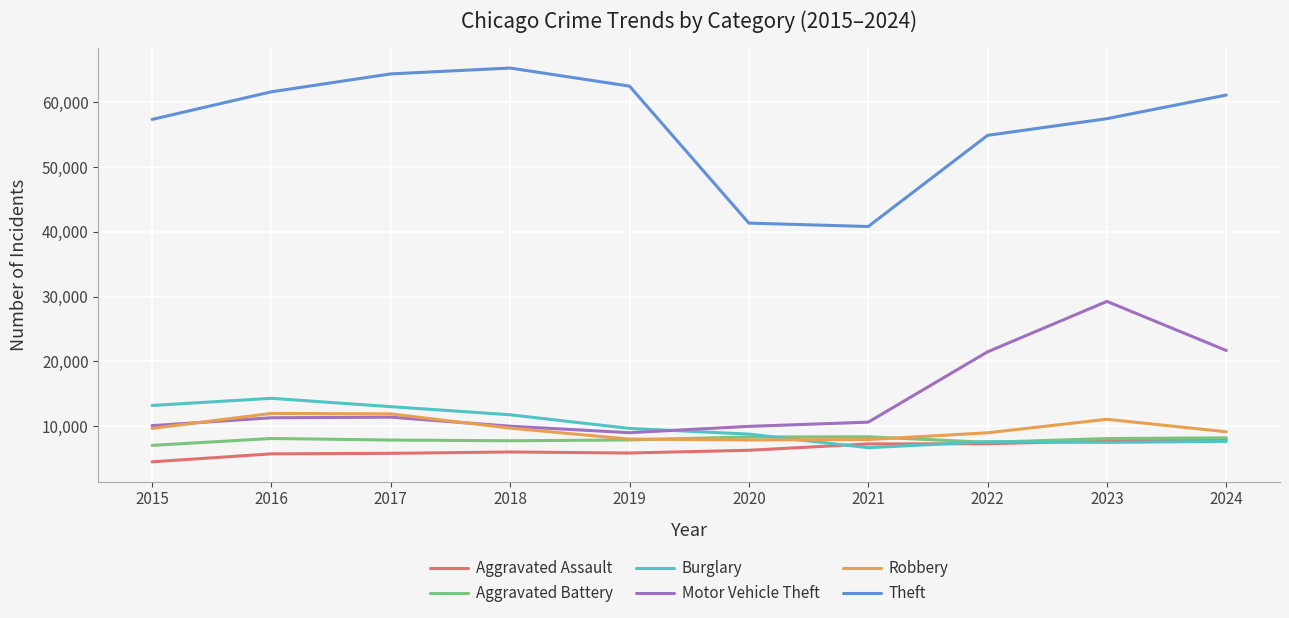

Is it true that Aggravated Assault equals 1486 at 2022?

False